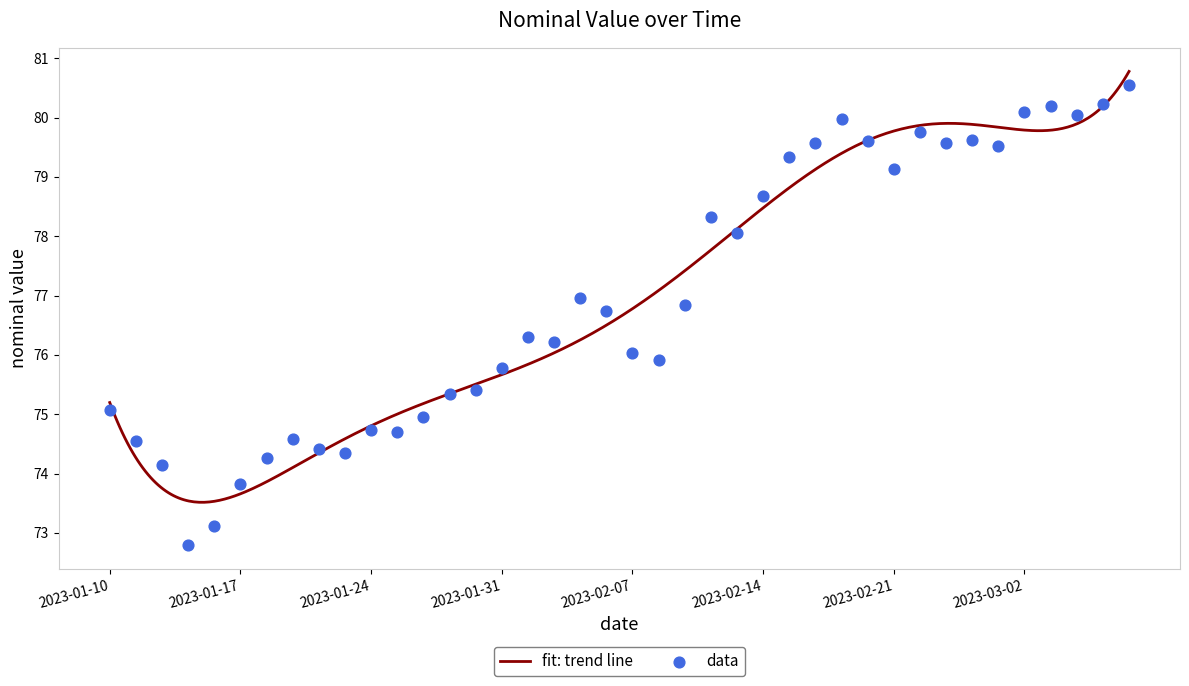

What is the change in value from 2023-01-12 to 2023-02-14?

+4.5